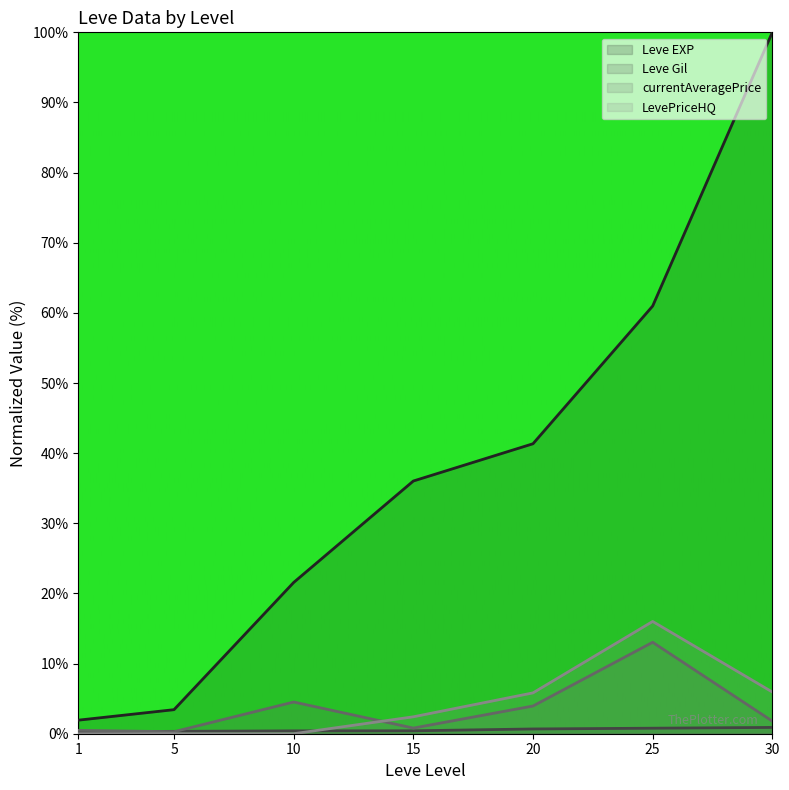

True or false: Leve Gil has more than 2 points higher than both neighbors.

False